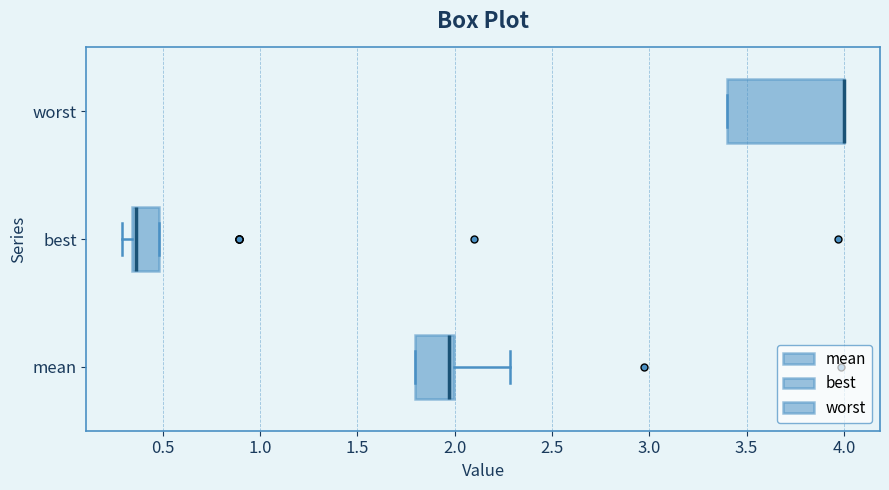

Reading bottom to top, transcribe this box plot: for each box, give where its median line is, the range the box spans, and where its two whiskers end, as read against the x-axis. The values are not printed on the chart, so give them approximately, as read against the axis.

mean: median 1.95, box 1.80 to 2.00, whiskers 1.80 to 2.30
best: median 0.35 (just right of the box's left edge), box 0.35 to 0.50, whiskers 0.30 to 0.50
worst: median 4.00 (drawn on the box's right edge), box 3.40 to 4.00, whiskers 3.40 to 4.00